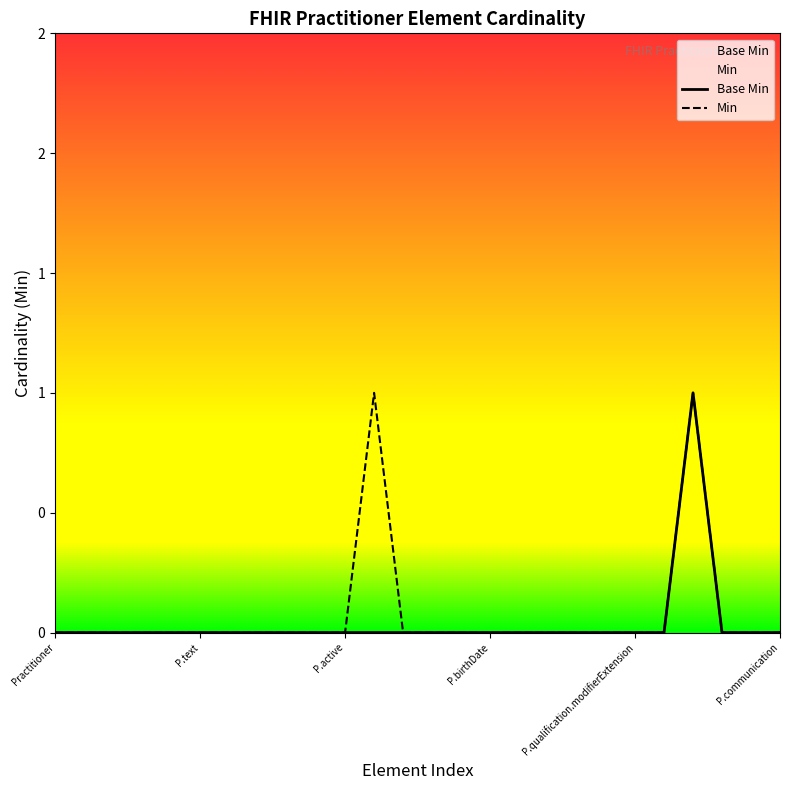

What is the greatest value displayed?

1